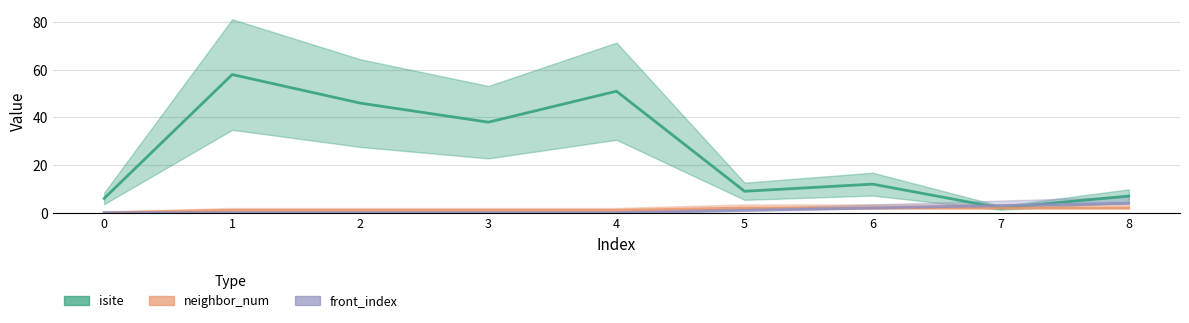

Rank the series by their maximum value, from lowest to highest.

neighbor_num, front_index, isite